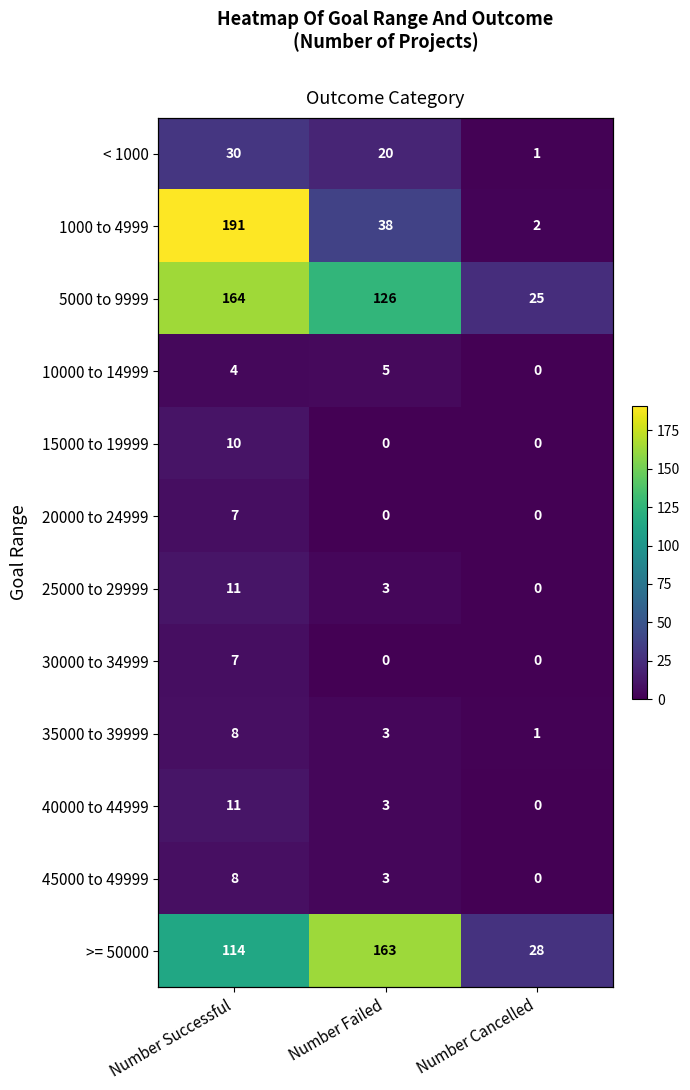

How many values in the 25000 to 29999 series are below 3?

1